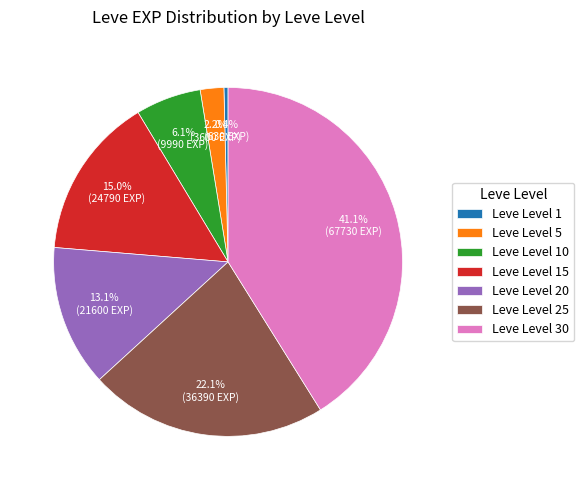

What percentage is NOT represented by Leve Level 1?

99.6%